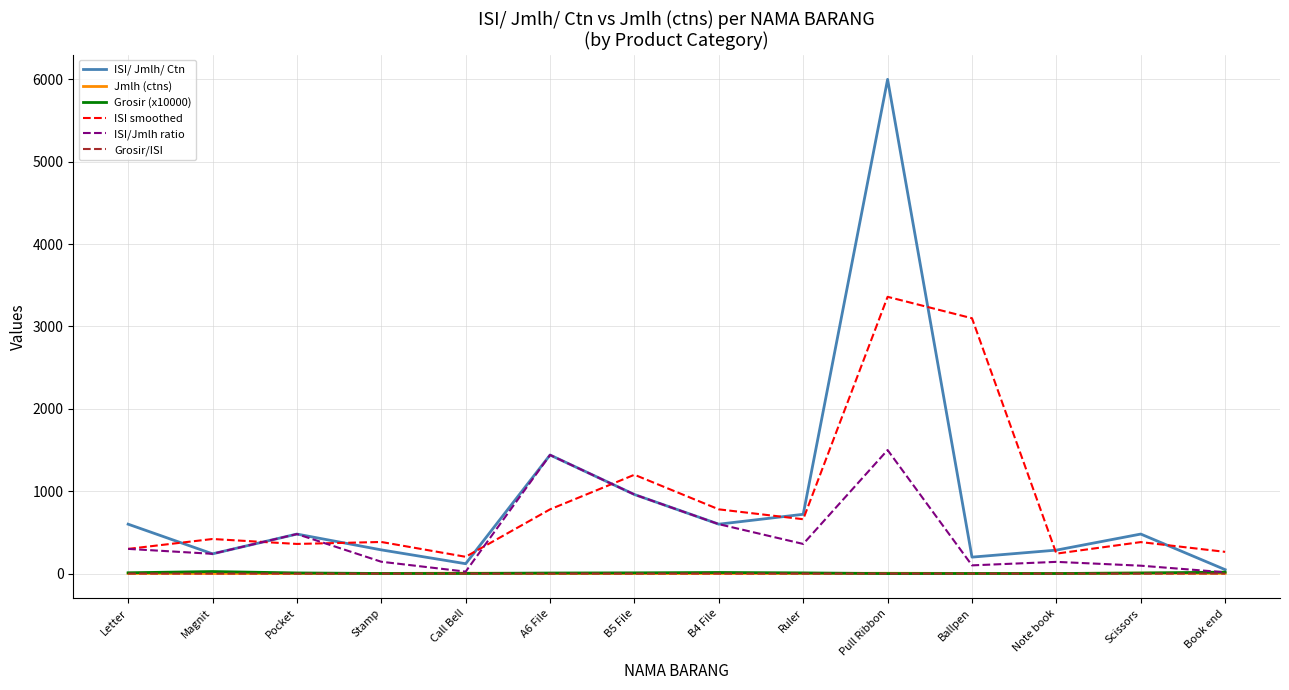

True or false: ISI/ Jmlh/ Ctn has a value of 480.0 at Pocket.

True